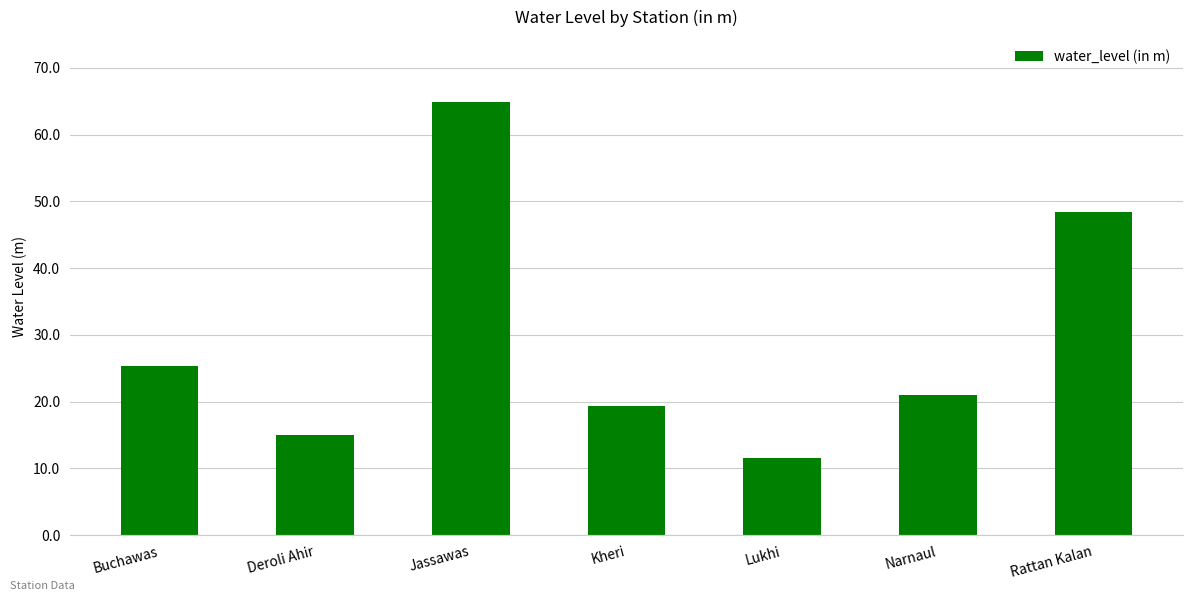

Reading left to right, extract all data points from this chart.

25.3	15.1	64.9	19.3	11.5	21.0	48.4